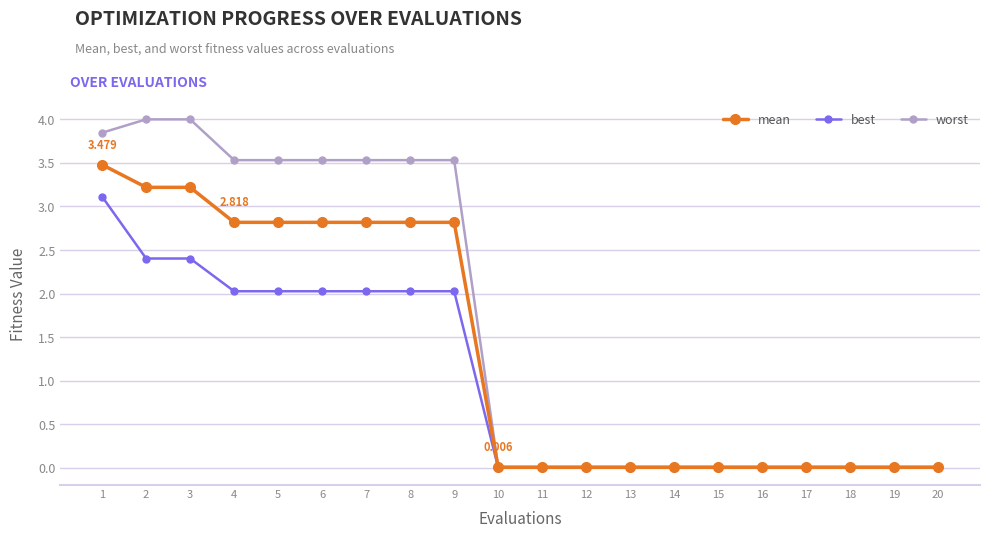

What is the difference between the maximum and minimum values in the best series?

3.1